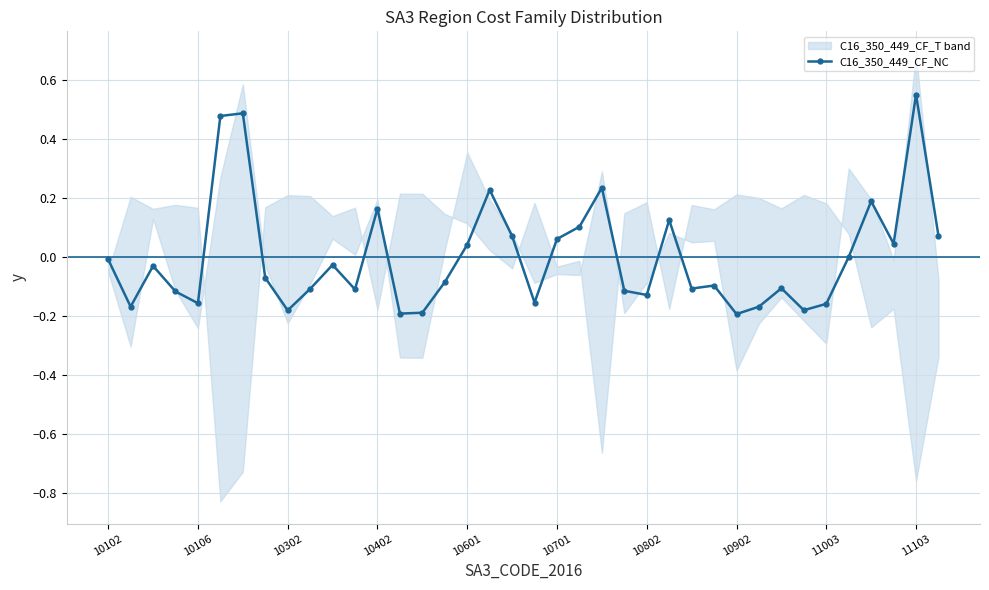

Which has a higher value, 37 or 10601?

37